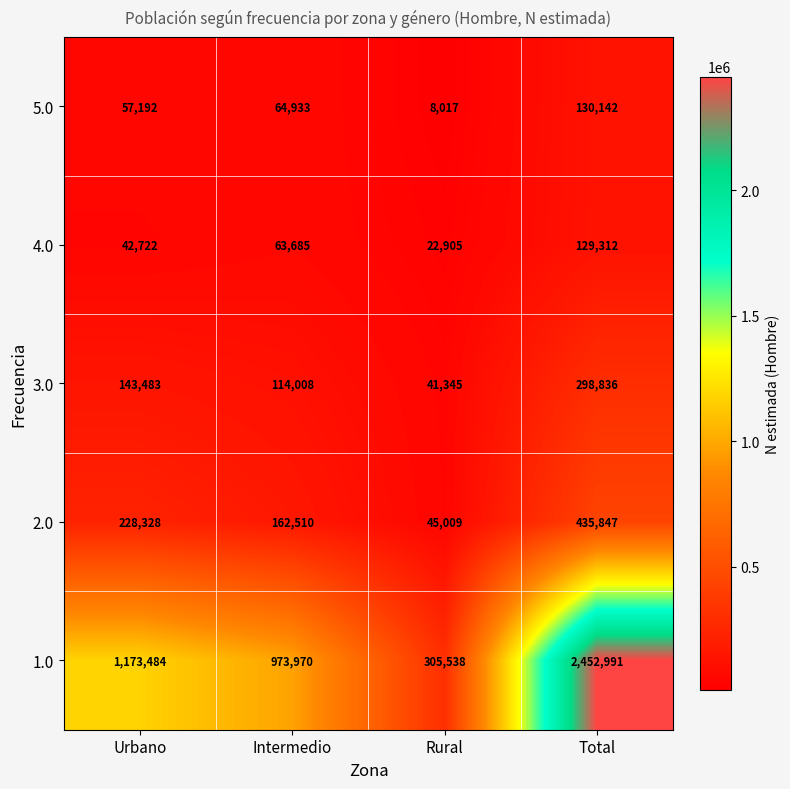

What is the spread (max minus min) of values at Rural?

297521